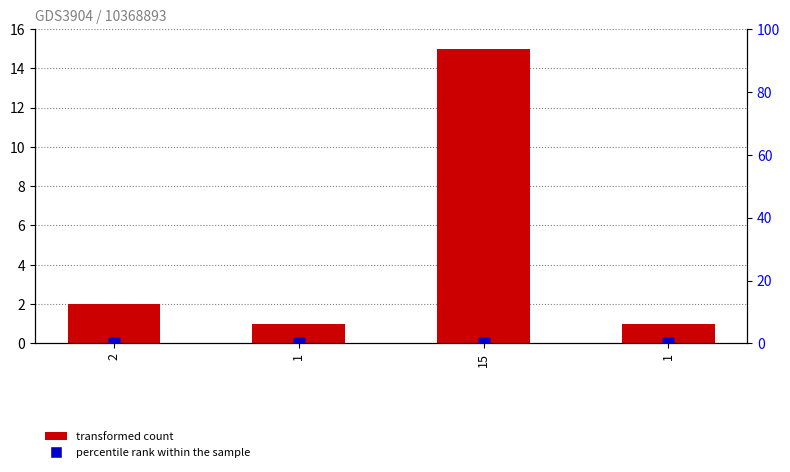

What is the total value across all series at 15?

15